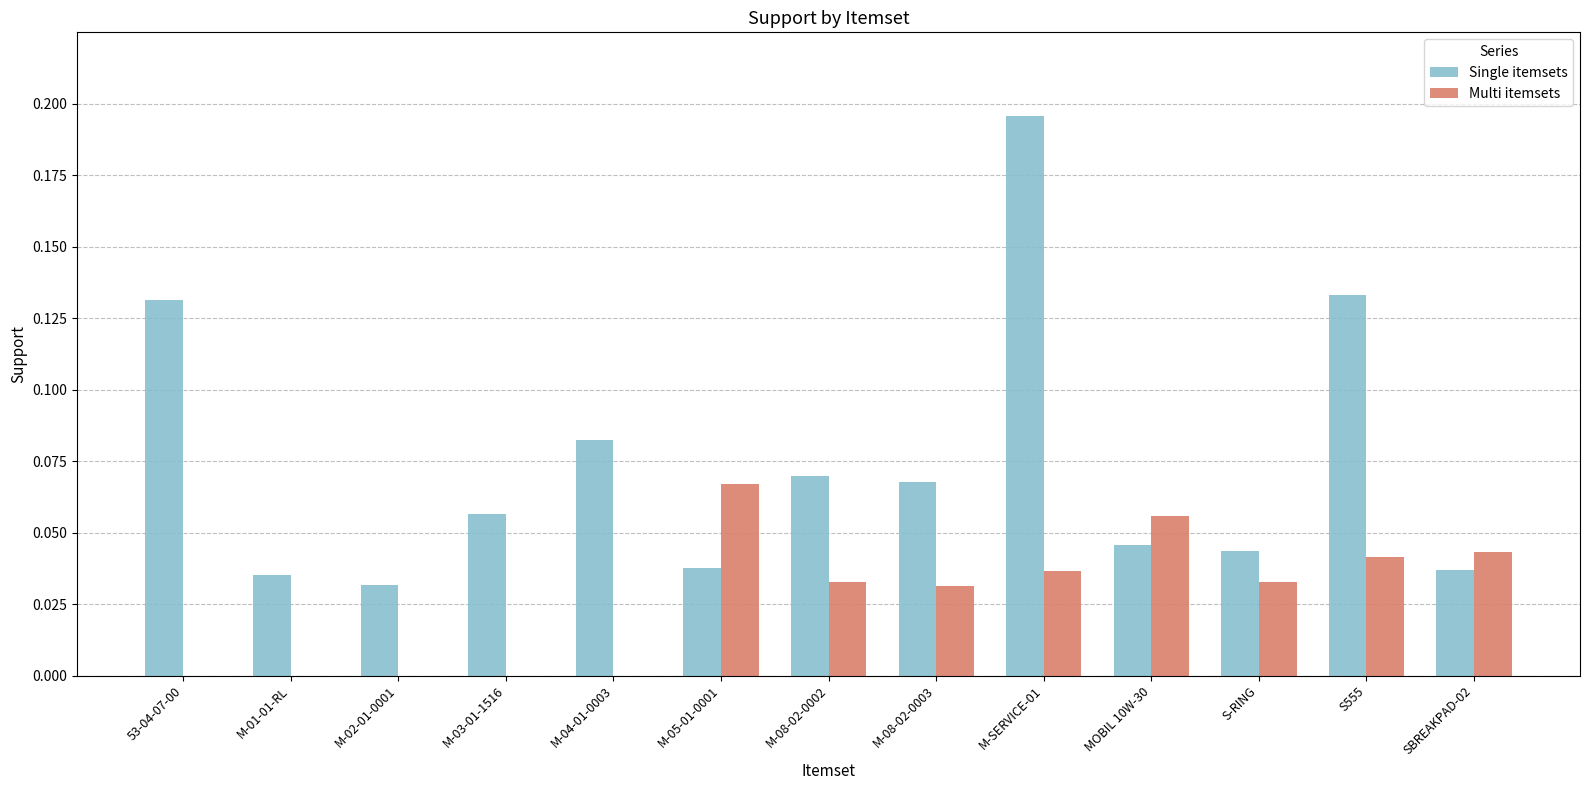

At which category is the sum across all series the highest?

M-SERVICE-01